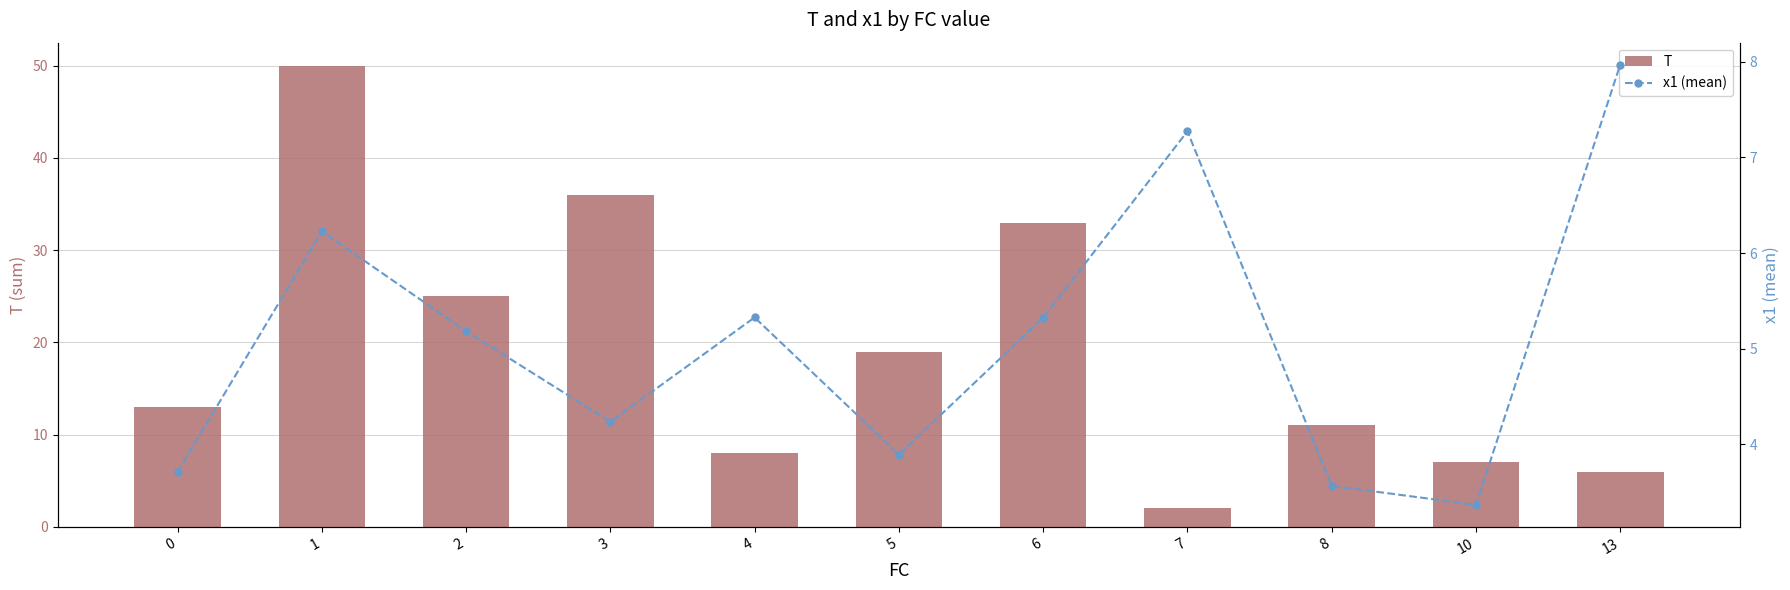

What is the greatest value displayed?

50.0